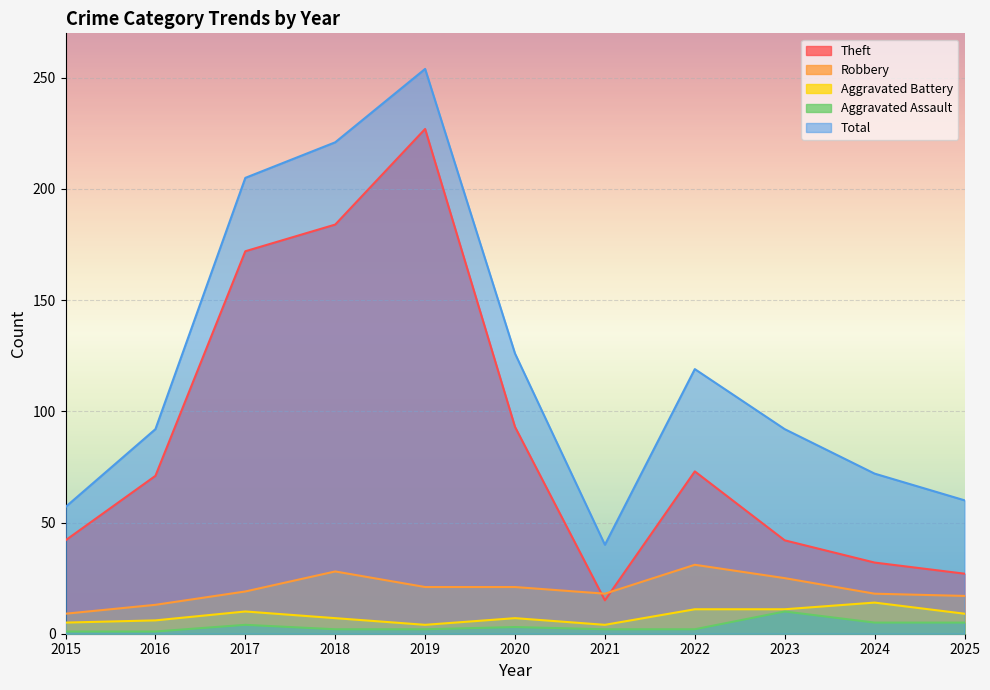

True or false: Aggravated Assault and Total intersect in this chart.

False